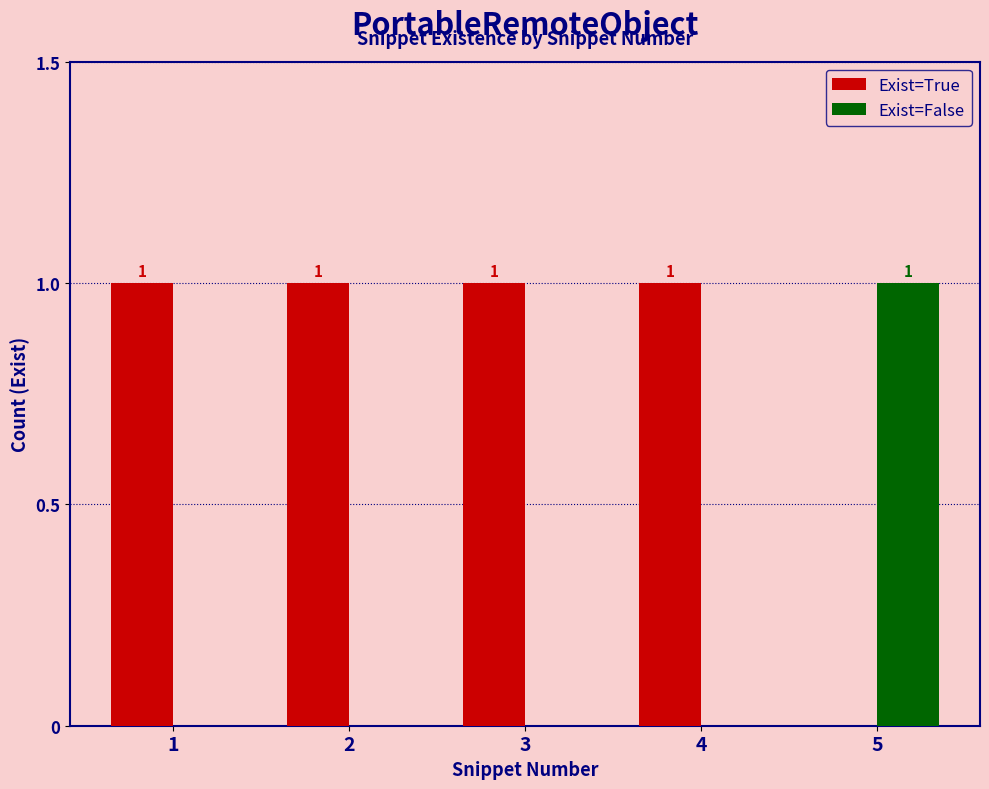

Where is Exist=True nearest to the value 0?

5